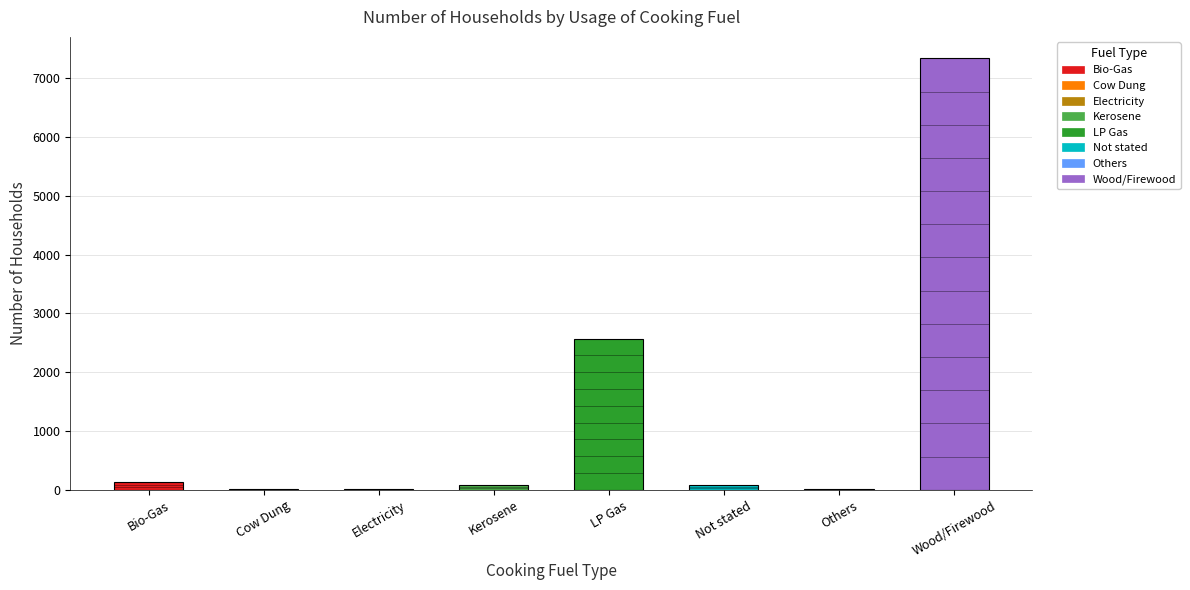

At which label is the value closest to 3669?

LP Gas